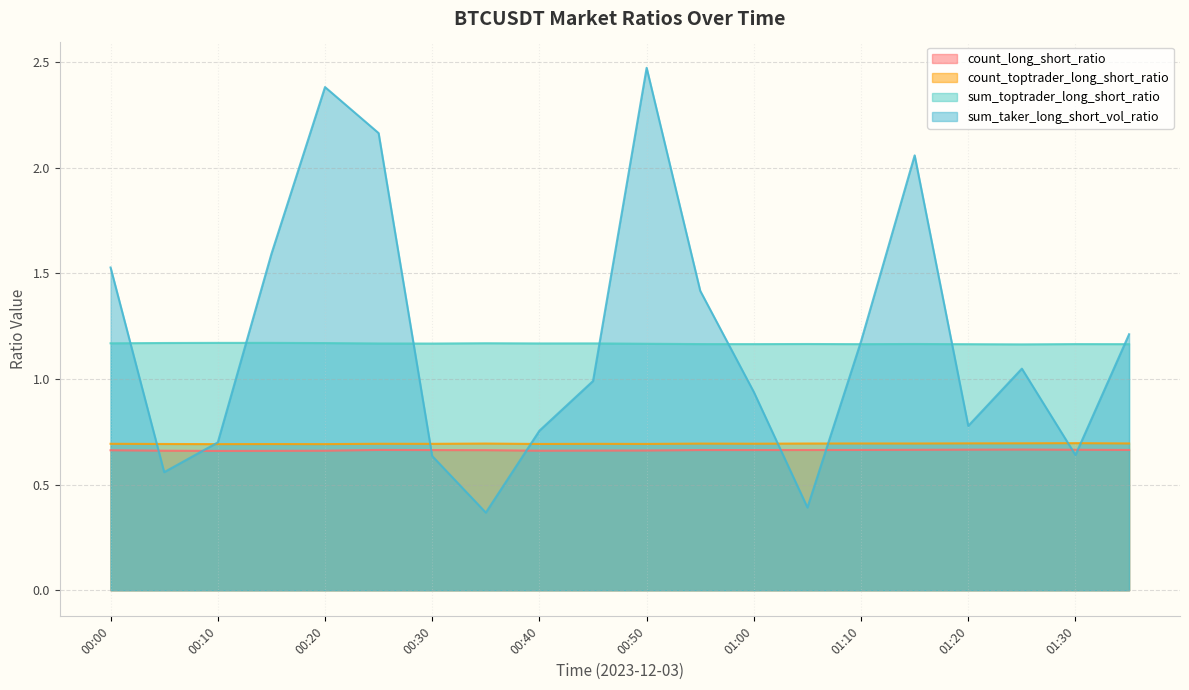

Is it true that count_toptrader_long_short_ratio equals 0.7 at 00:10?

True